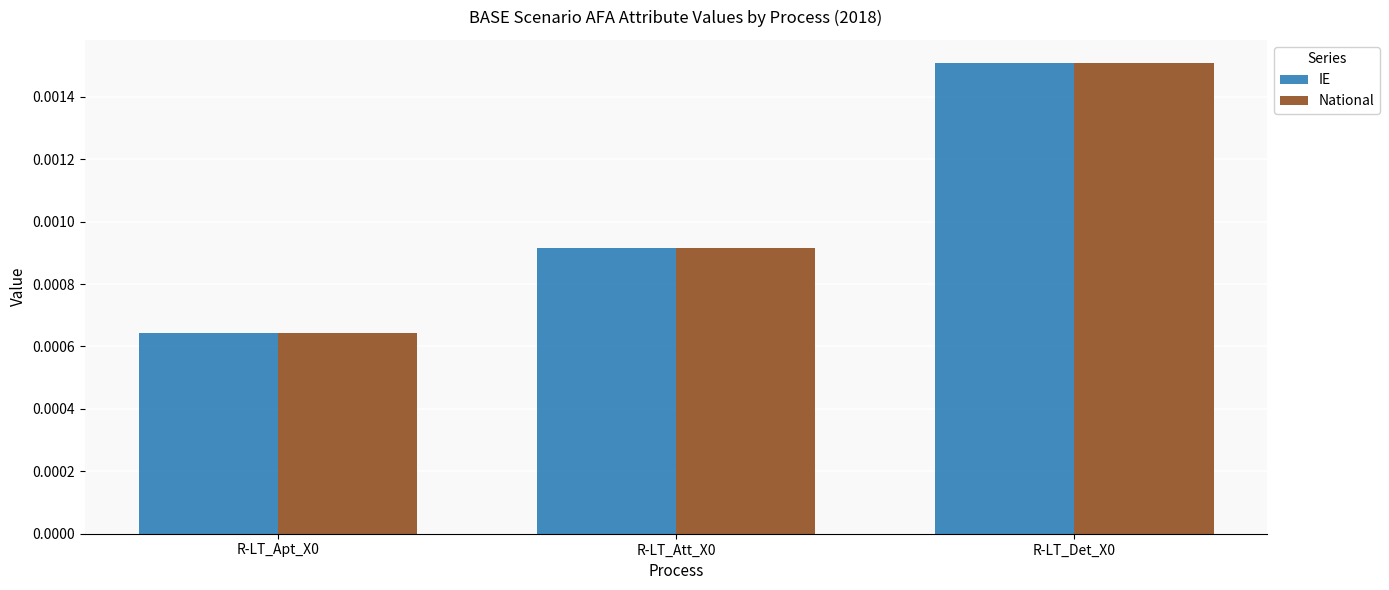

Count the National values in the range 0 to 1.

3